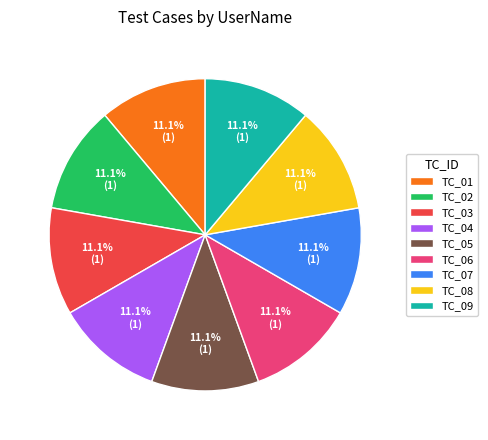

Approximately how many times larger is the value at TC_07 compared to TC_08?

1.0